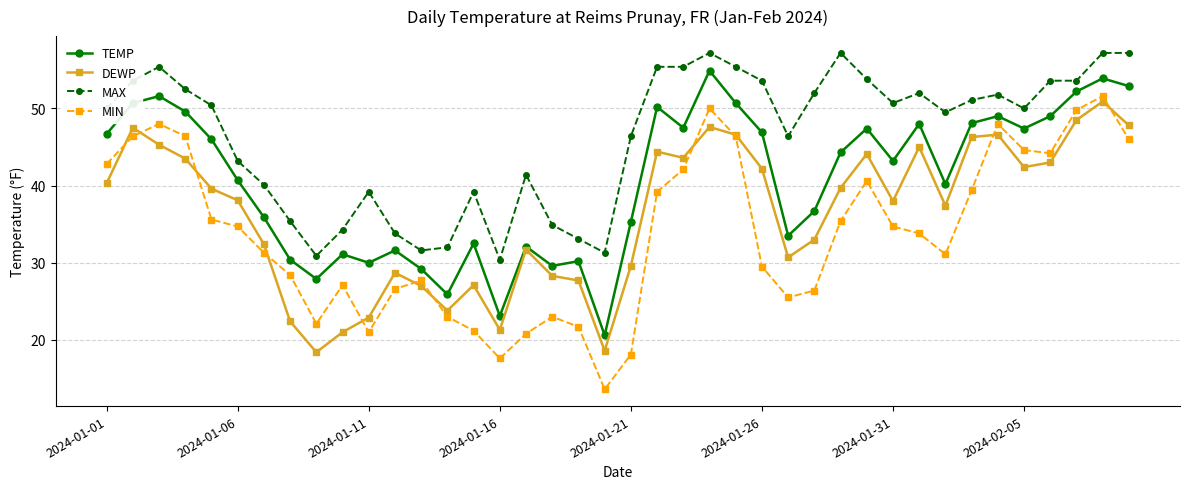

What is the lowest value of the MAX series?

30.4